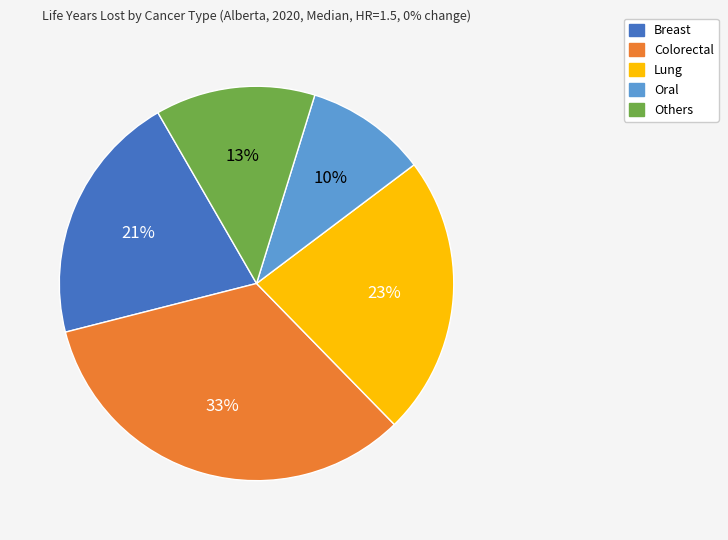

To the nearest percent, what percentage of the pie is Breast?

21%